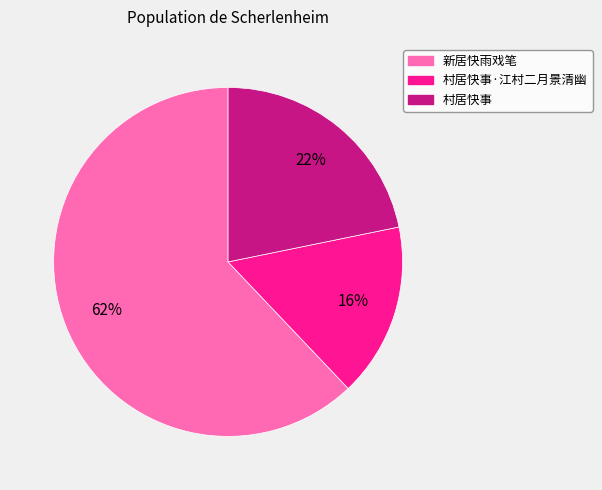

Which slice is the largest?

新居快雨戏笔